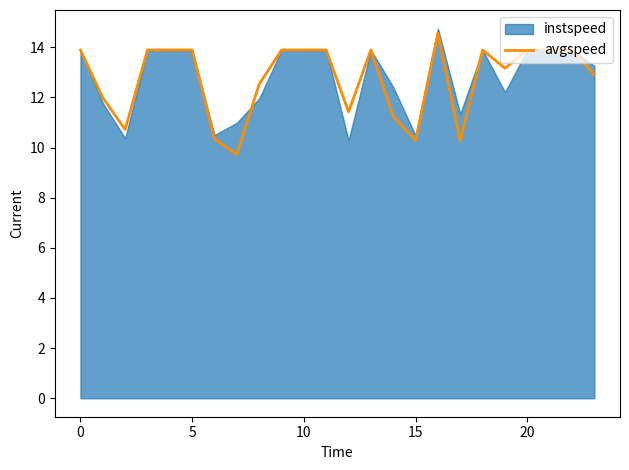

Which label corresponds to the largest value in the chart?

16